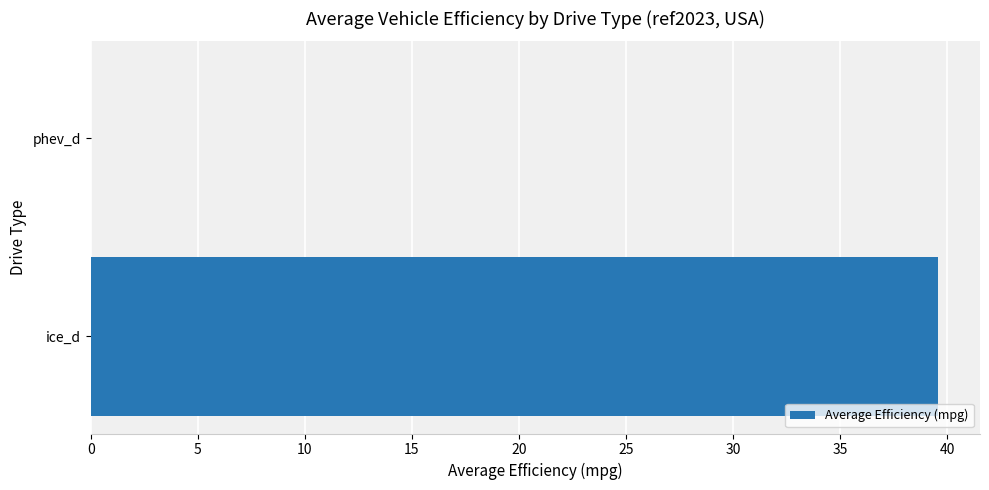

What is the sum of the values at phev_d and ice_d?

39.6